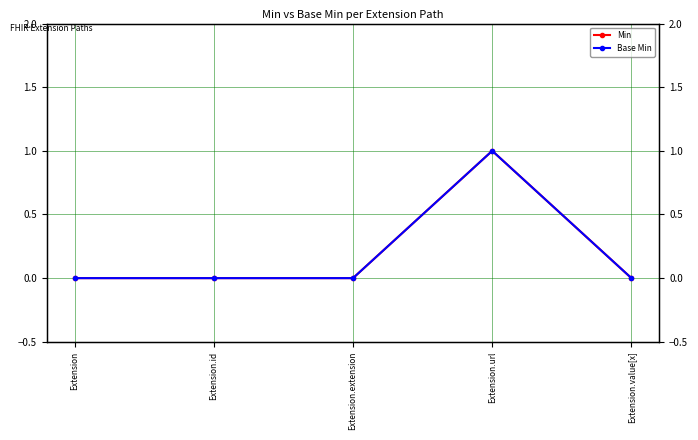

Reading left to right, what are all the values shown in this chart?

Min: Extension=0	Extension.id=0	Extension.extension=0	Extension.url=1	Extension.value[x]=0
Base Min: Extension=0	Extension.id=0	Extension.extension=0	Extension.url=1	Extension.value[x]=0